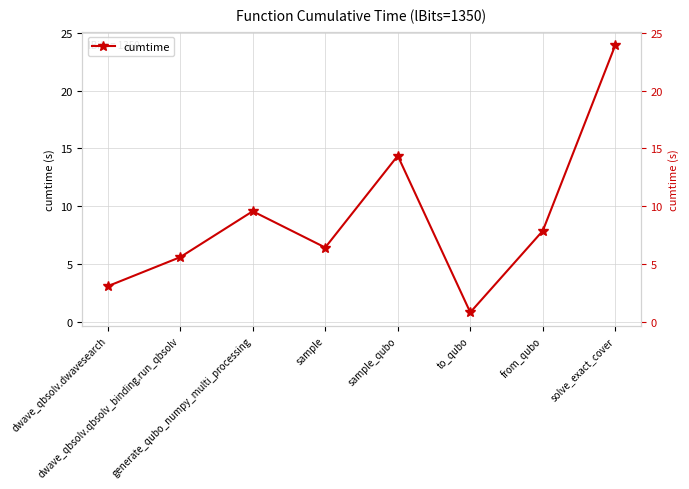

What is the difference between the maximum and second lowest values?

20.9